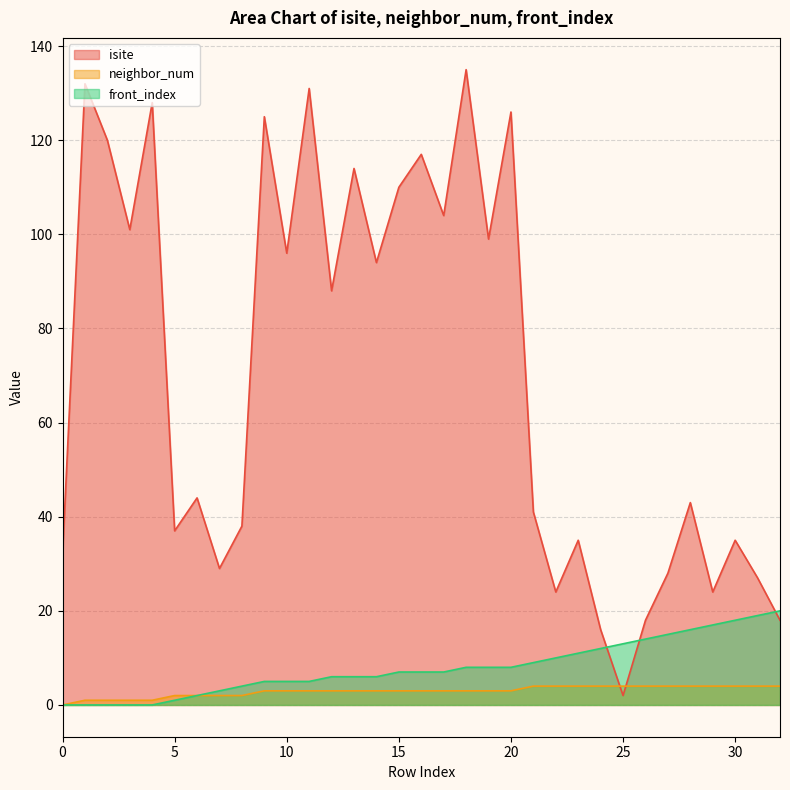

Where does the neighbor_num series first go above 3?

21